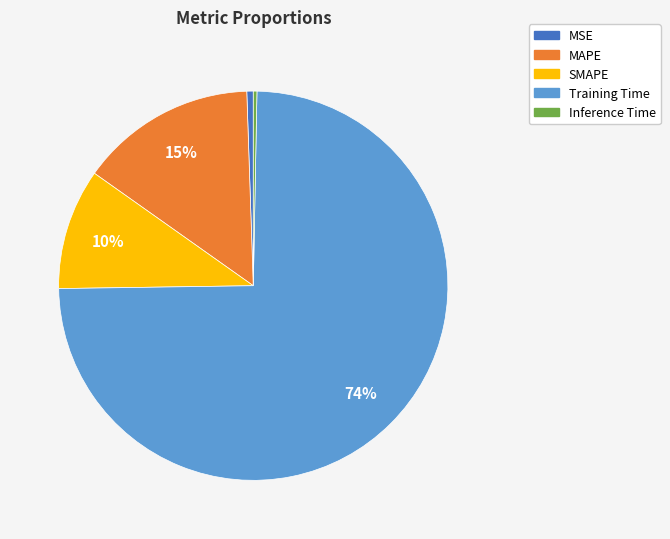

Which slice is the largest?

Training Time